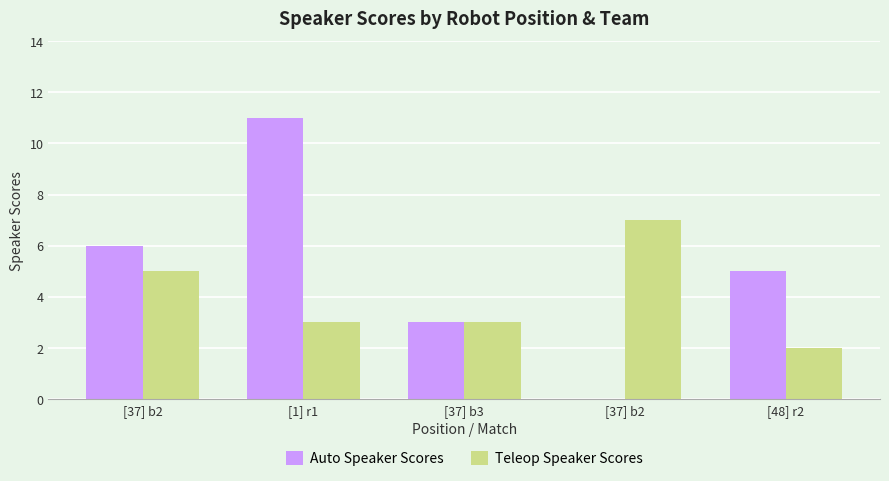

Reading left to right, list all the values displayed in this chart.

Auto Speaker Scores: 6	11	3	0	5
Teleop Speaker Scores: 5	3	3	7	2